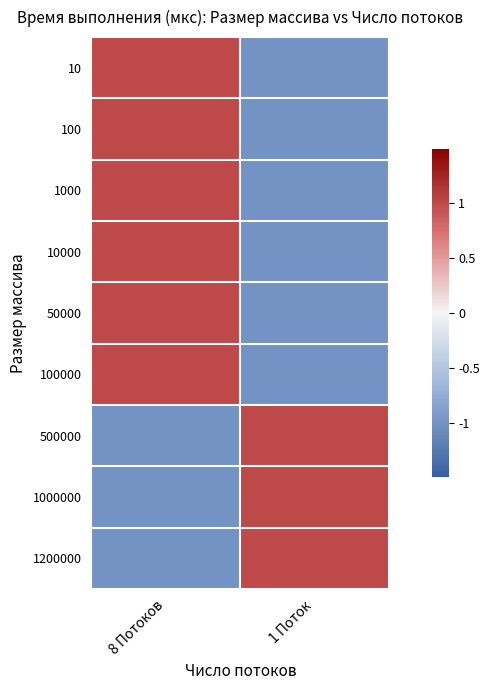

Between 8 Потоков and 1 Поток, which is larger?

8 Потоков